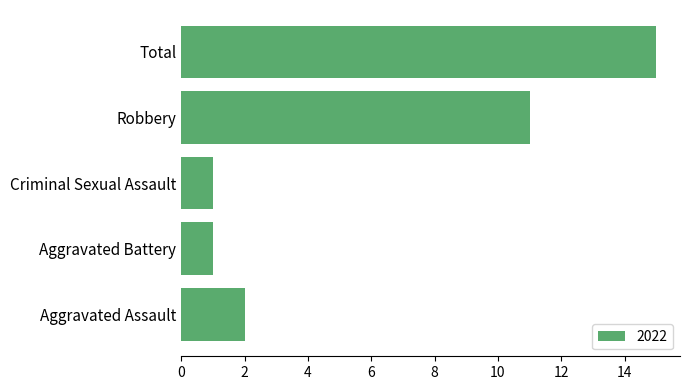

At which label is the value closest to 8?

Robbery